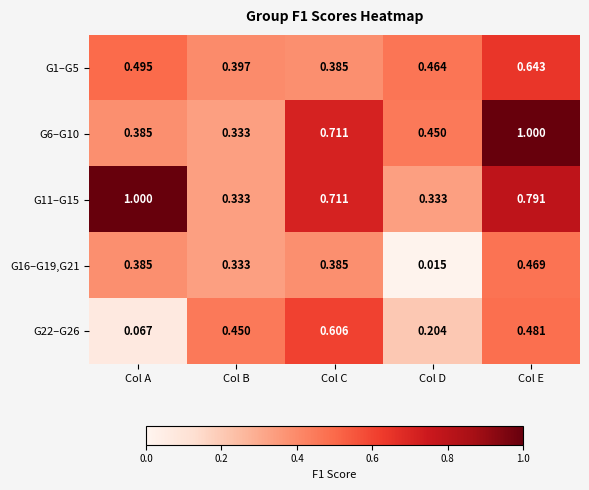

At which category is the sum across all series the highest?

Col E